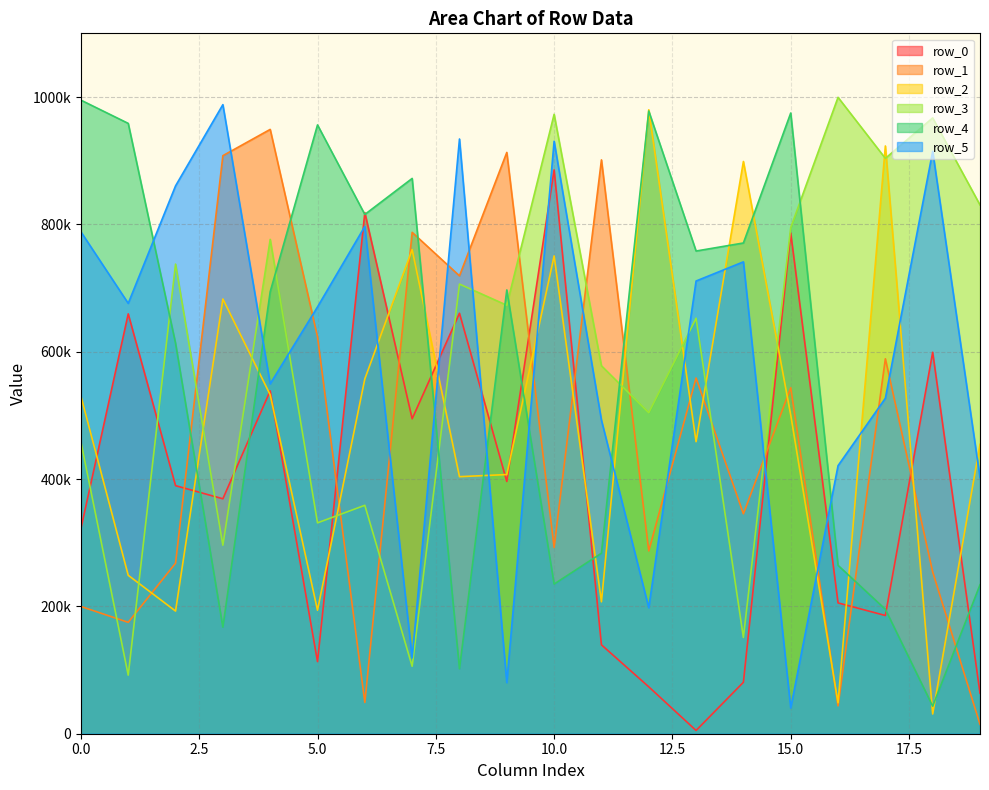

What value does the row_1 series have at 3, to the nearest 10?

907860